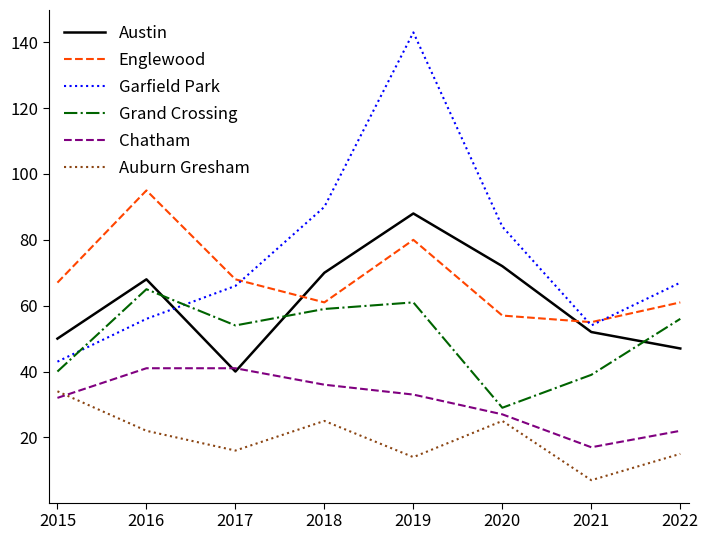

What is the average value of the Garfield Park series?

75